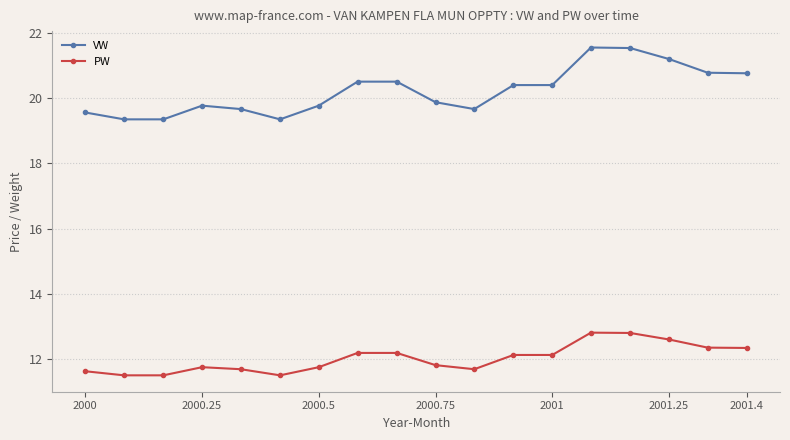

Which series has the widest spread of values?

VW